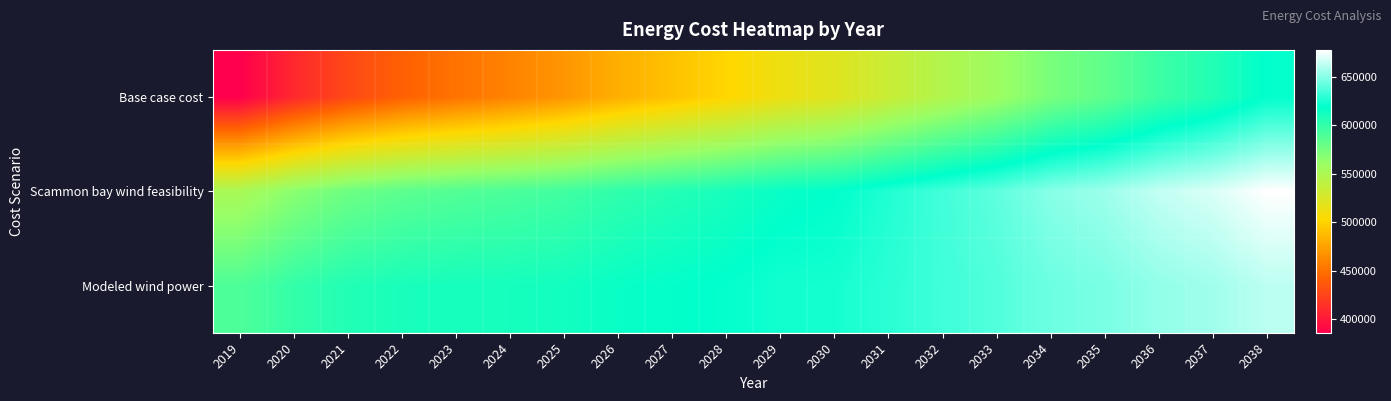

Which series has the widest spread of values?

Base case cost